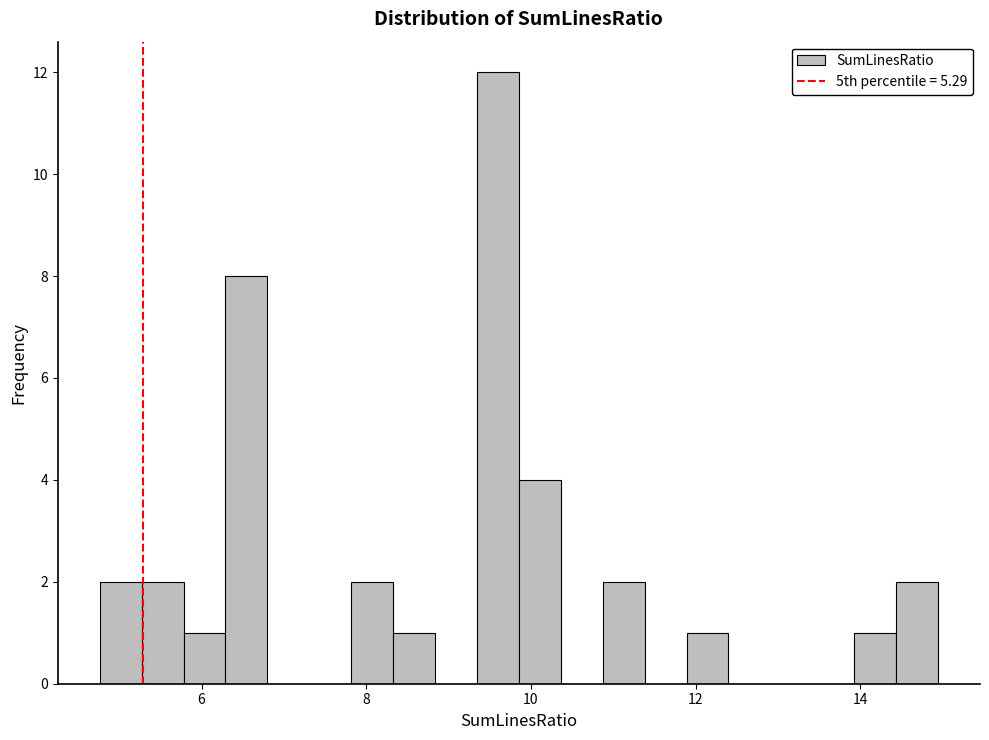

Around what value on the x-axis is the tallest bar? Give the approximate position of its centre, as read against the axis.

9.6